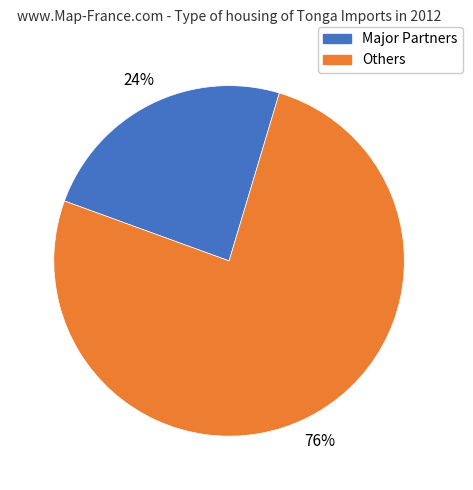

How many slices are in this pie chart?

2